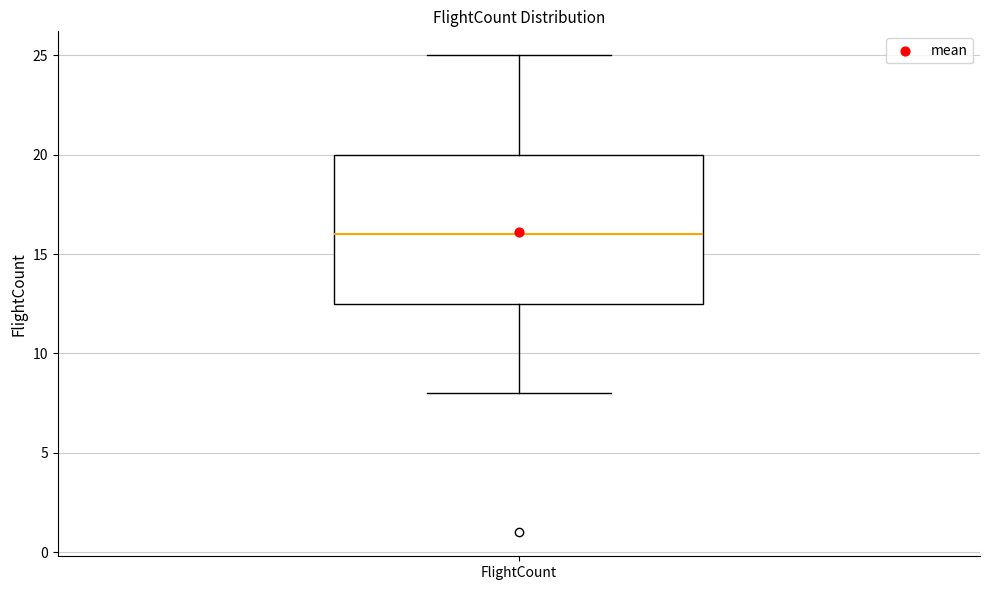

Read this box plot against the y-axis: the position of the median line, the range covered by the box, and the ends of both whiskers. The values are not printed on the chart, so give them approximately, as read against the axis.

median 16.0, box 12.5 to 20.0, whiskers 8.0 to 25.0